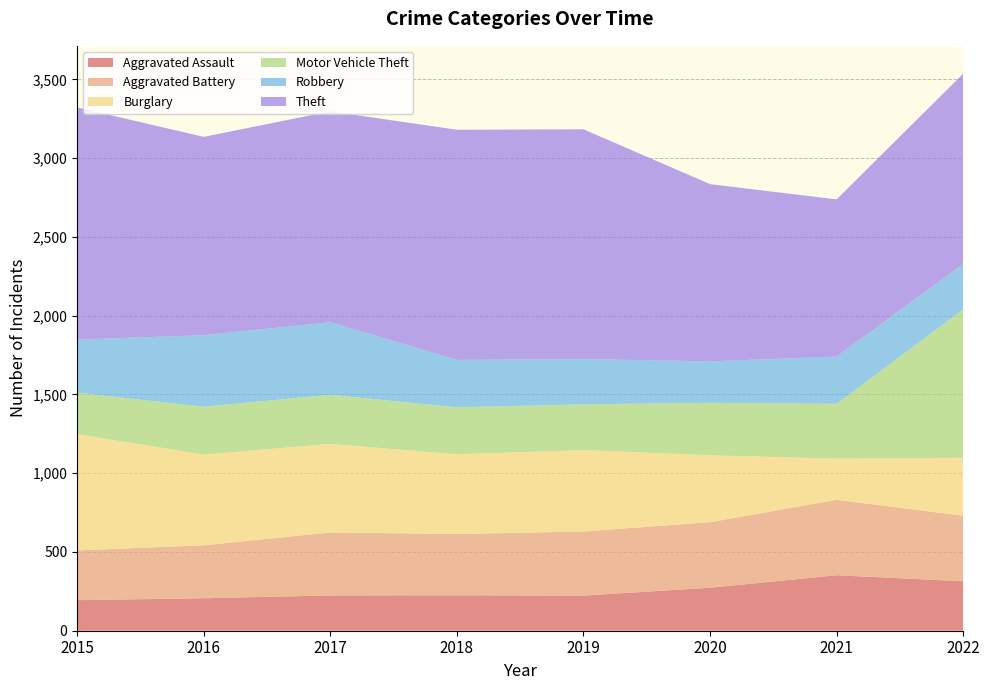

Reading left to right, transcribe all the data shown in this chart.

Aggravated Assault: 2015=194	2016=206	2017=224	2018=225	2019=223	2020=273	2021=352	2022=314
Aggravated Battery: 2015=316	2016=336	2017=400	2018=389	2019=407	2020=416	2021=479	2022=416
Burglary: 2015=738	2016=576	2017=562	2018=506	2019=517	2020=425	2021=261	2022=368
Motor Vehicle Theft: 2015=263	2016=304	2017=312	2018=298	2019=290	2020=333	2021=348	2022=942
Robbery: 2015=337	2016=454	2017=460	2018=301	2019=287	2020=263	2021=300	2022=288
Theft: 2015=1474	2016=1259	2017=1339	2018=1461	2019=1459	2020=1125	2021=998	2022=1208